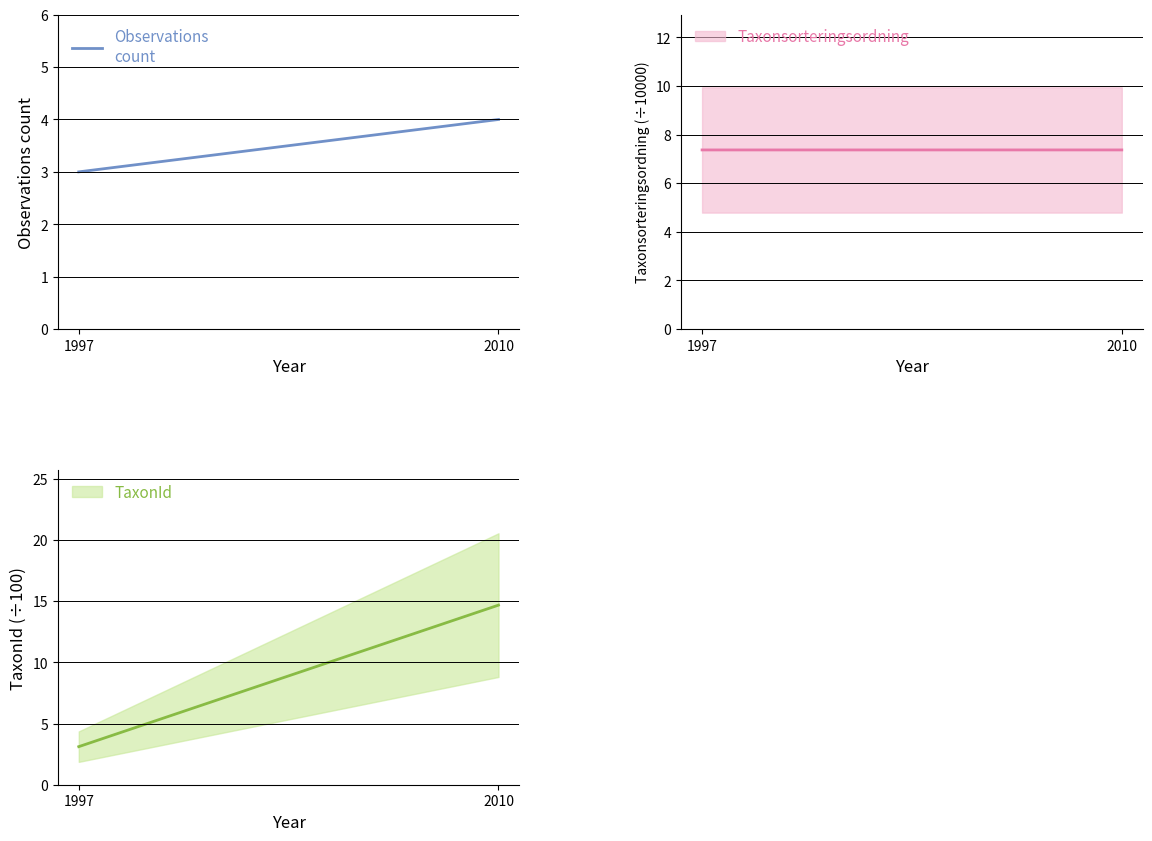

How many lines are shown in the chart?

3